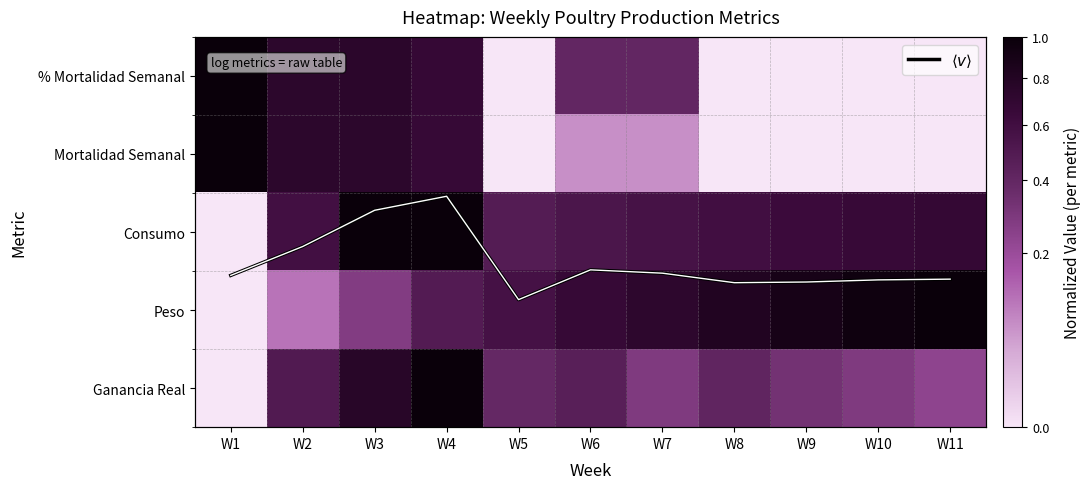

What is the sum of the Peso values at W10 and W6?

1.6